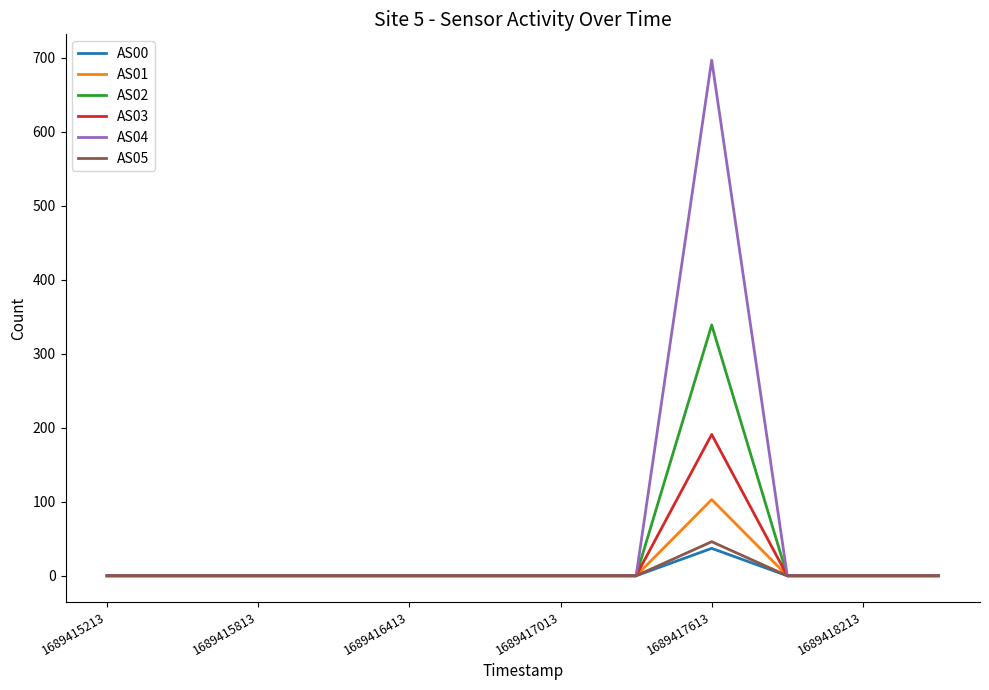

What is the difference between the maximum and second lowest values in the AS01 series?

103